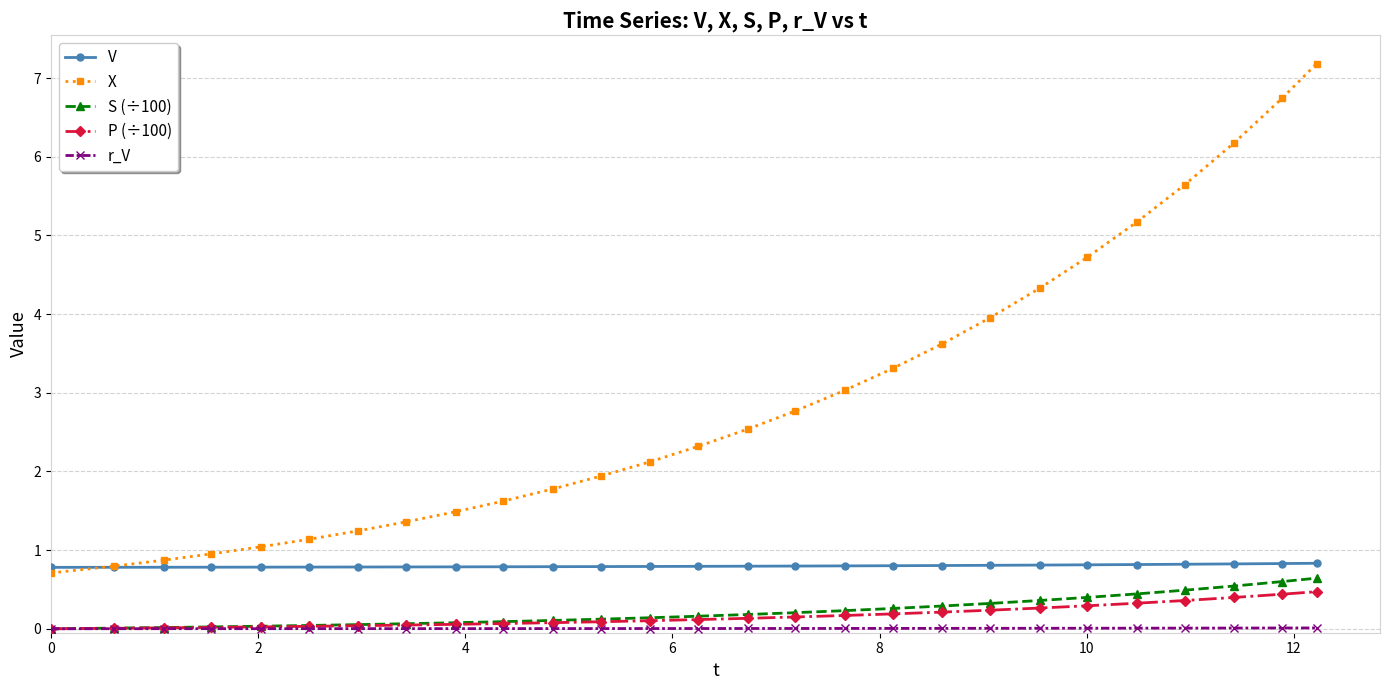

Which series has the largest range (max minus min)?

X